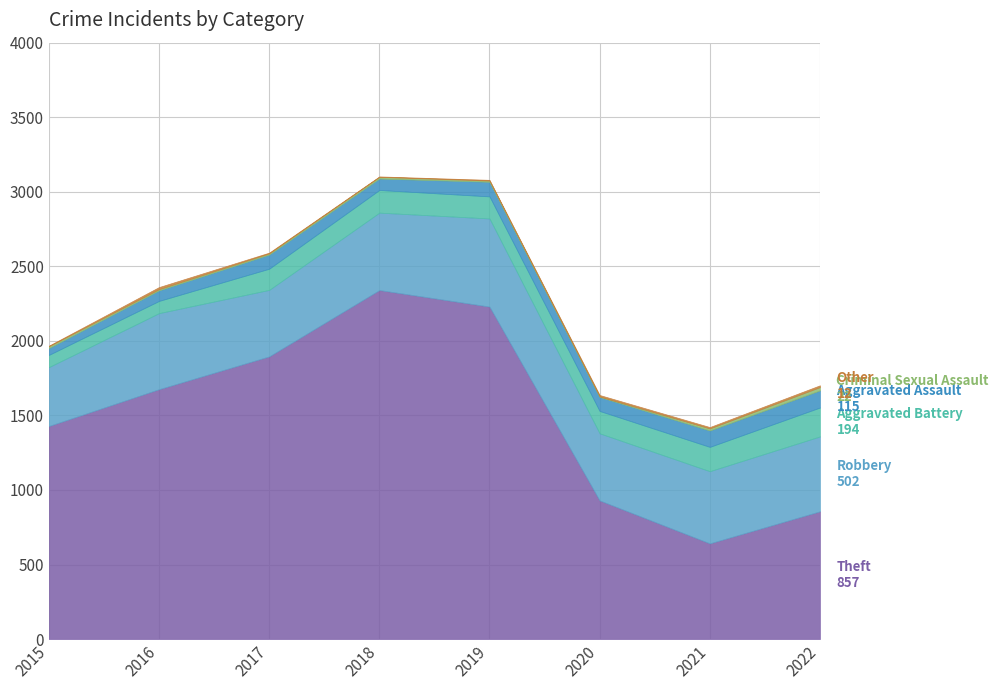

What are all the series names shown in the legend?

Theft, Robbery, Aggravated Battery, Aggravated Assault, Criminal Sexual Assault, Other